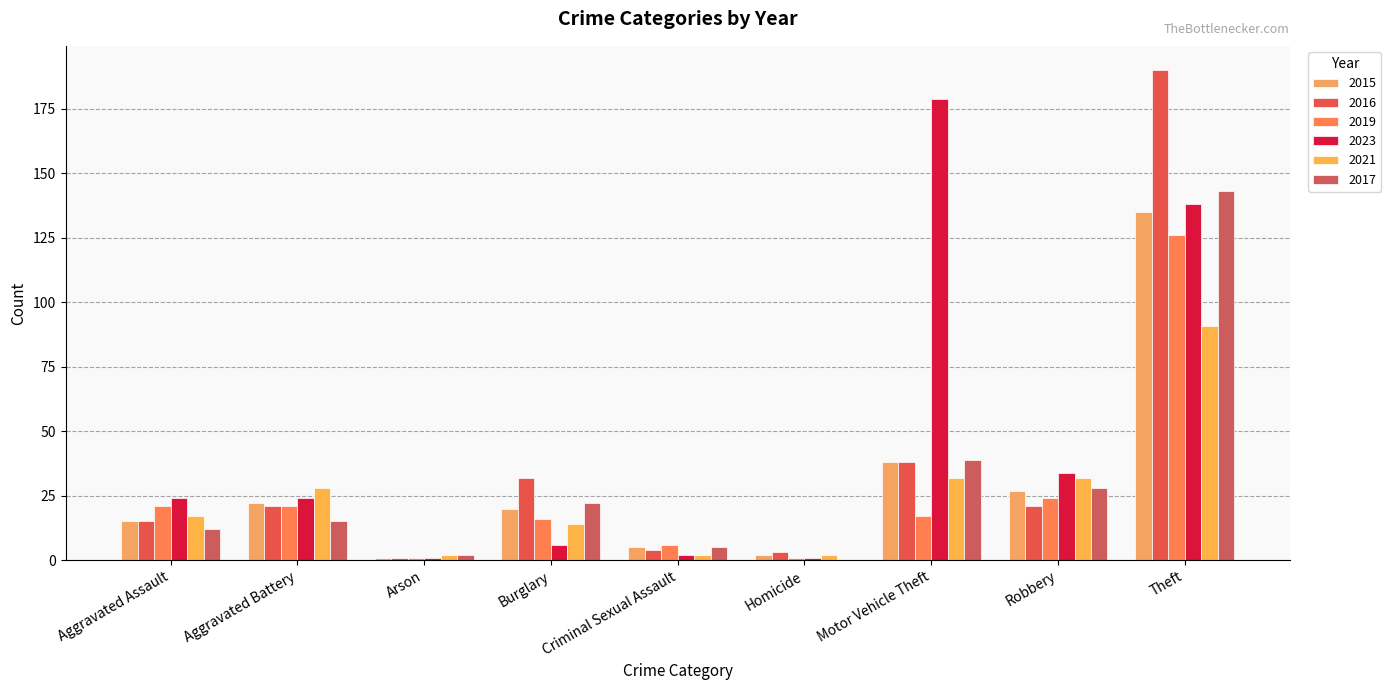

How many distinct data groups are displayed?

6